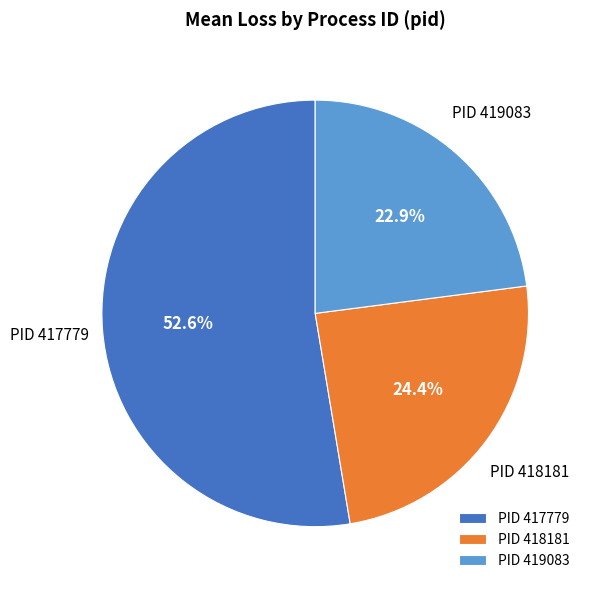

Rank the categories by value from highest to lowest.

PID 417779, PID 418181, PID 419083